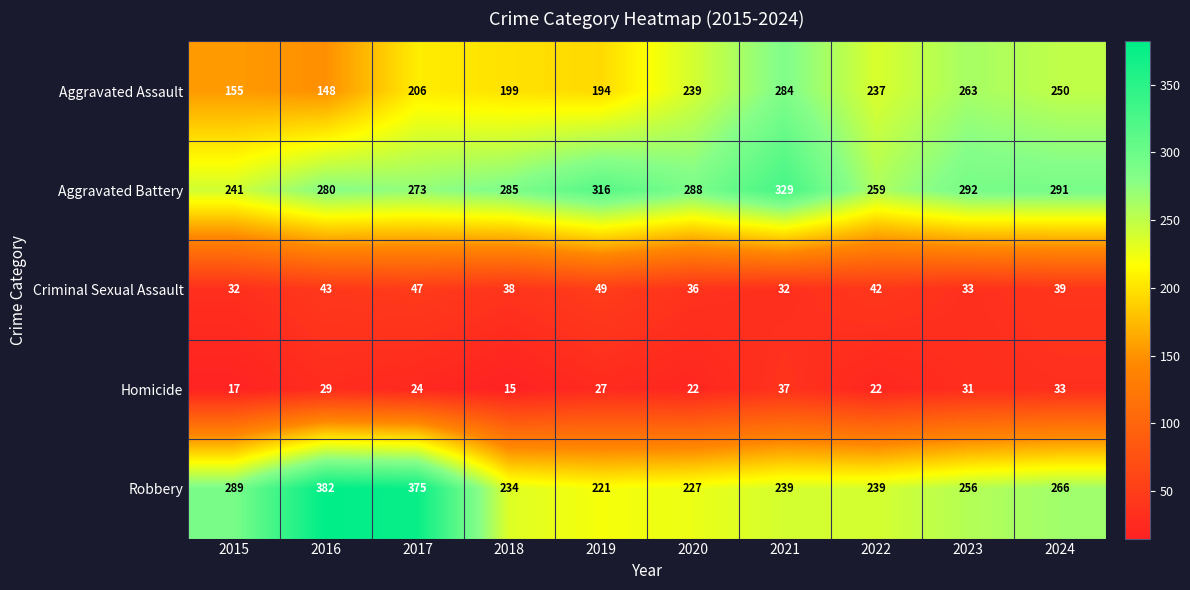

Which series changed the most between 2020 and 2022?

Aggravated Battery